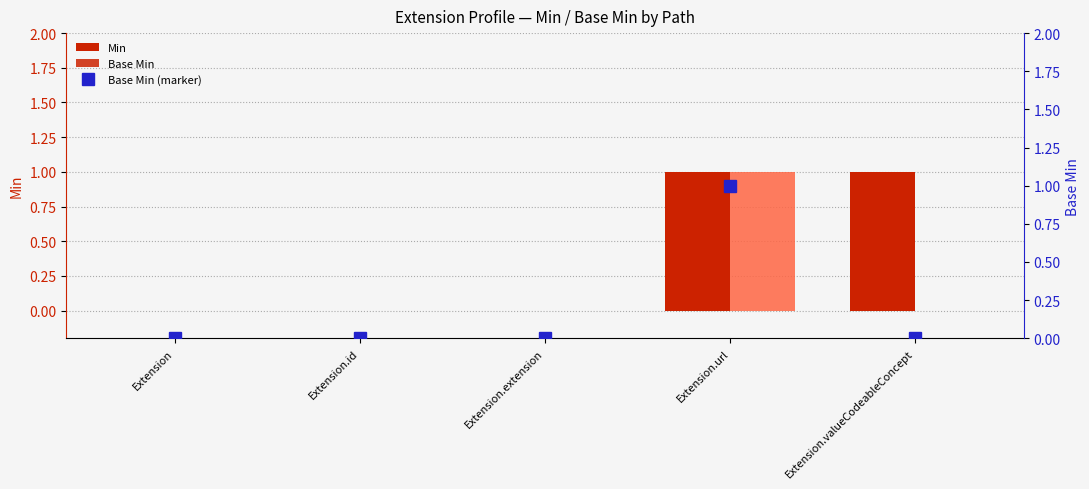

What is the sum of the Base Min values at Extension.id and Extension.url?

1